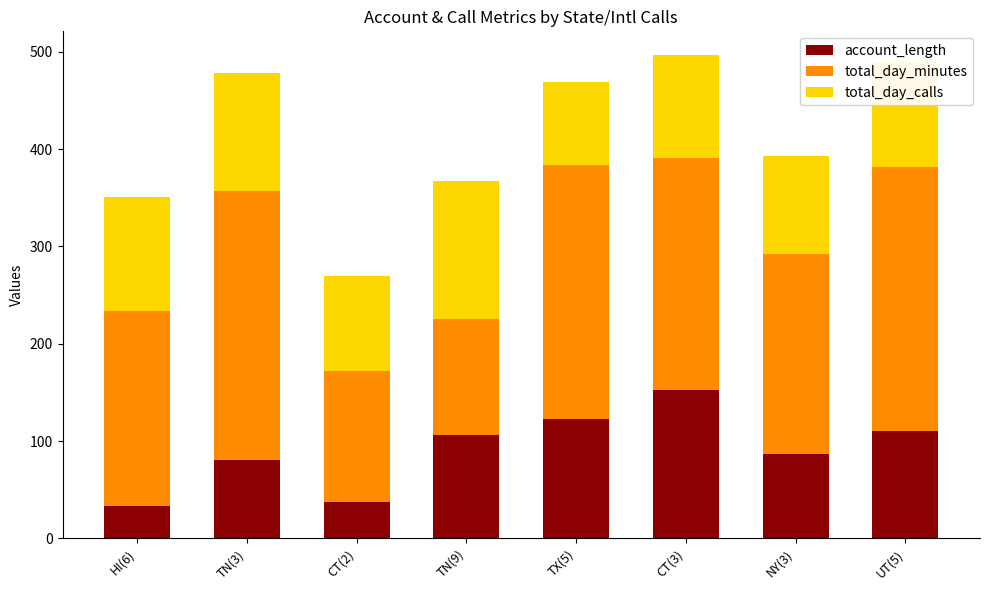

The account_length series shows 44.7 at NY(3). True or false?

False